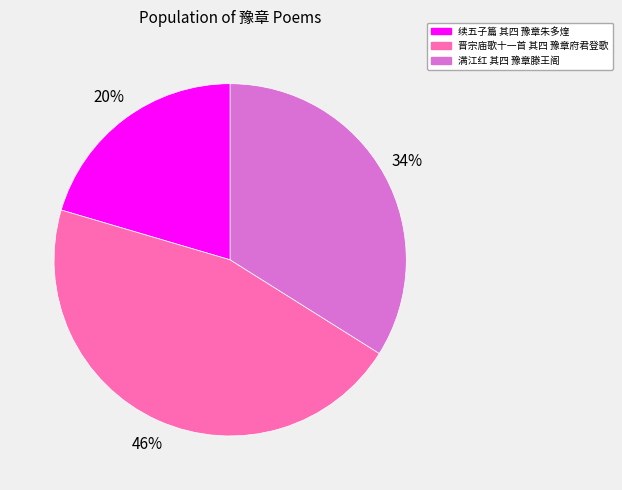

Which has a higher value, 续五子篇 其四 豫章朱多煃 or 满江红 其四 豫章滕王阁?

满江红 其四 豫章滕王阁